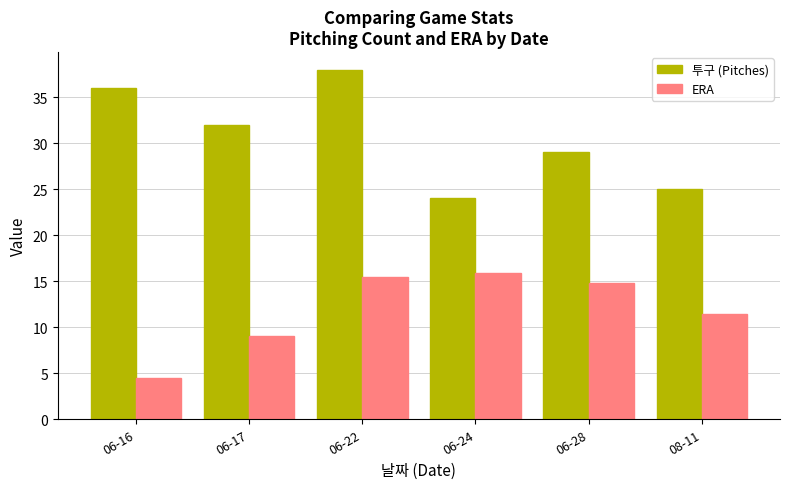

How many bars are there in total?

12